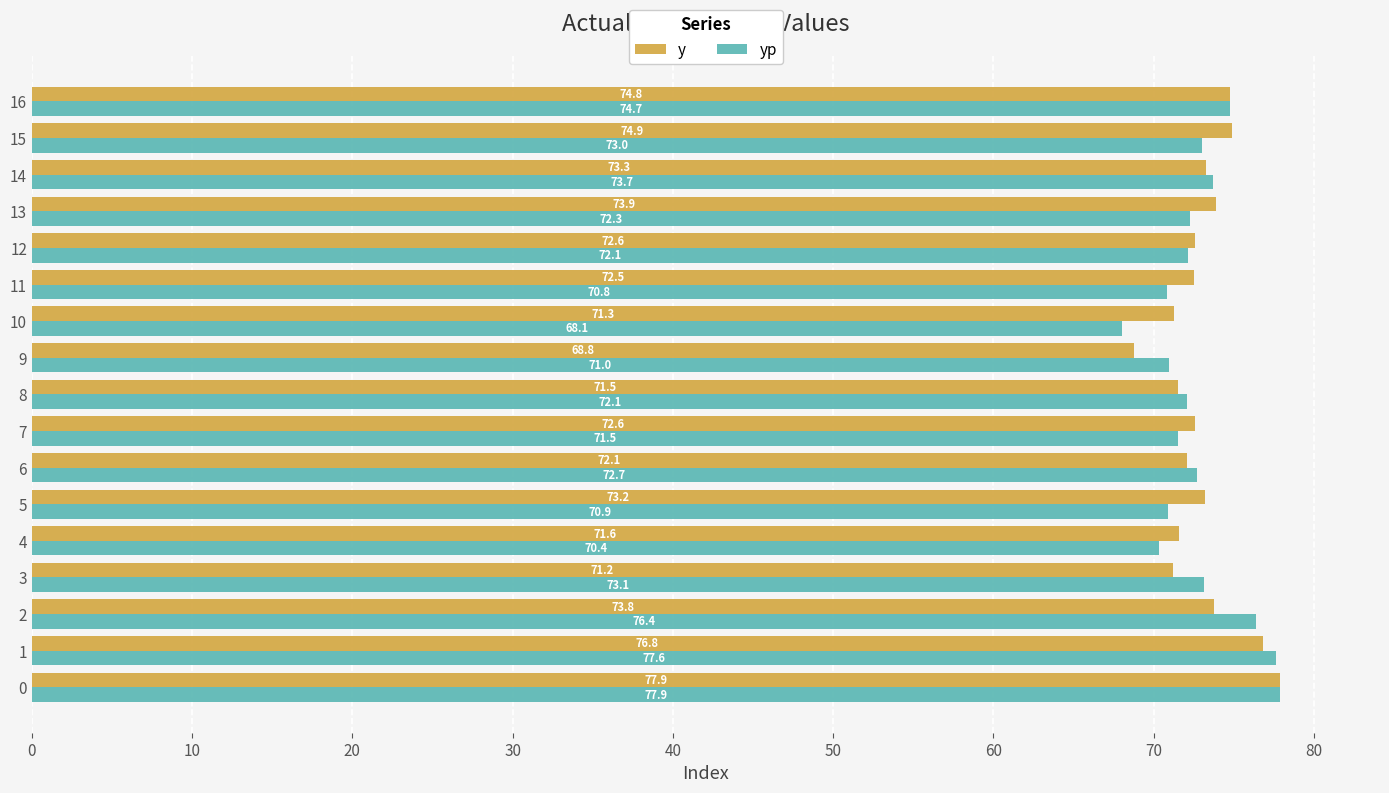

Rank the series by their average value, from highest to lowest.

y, yp